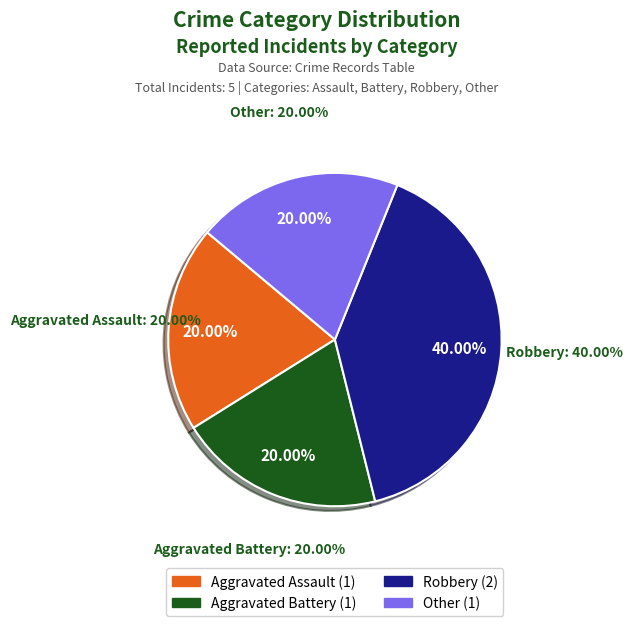

To the nearest percent, what is the combined percentage of Robbery and Aggravated Battery?

60%